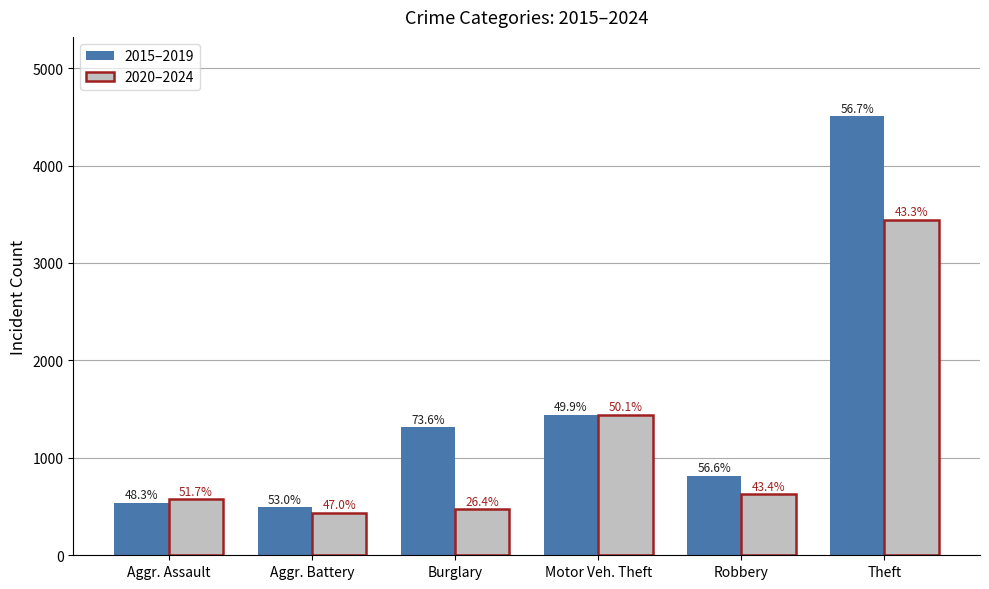

What is the maximum value for 2020–2024?

3445